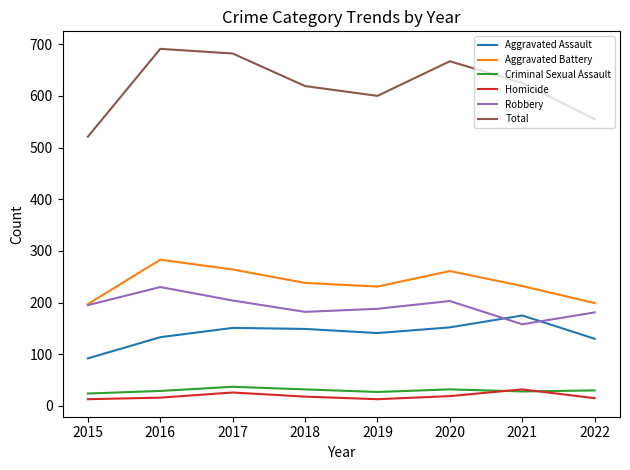

Is this an area chart (filled region under the line)?

No